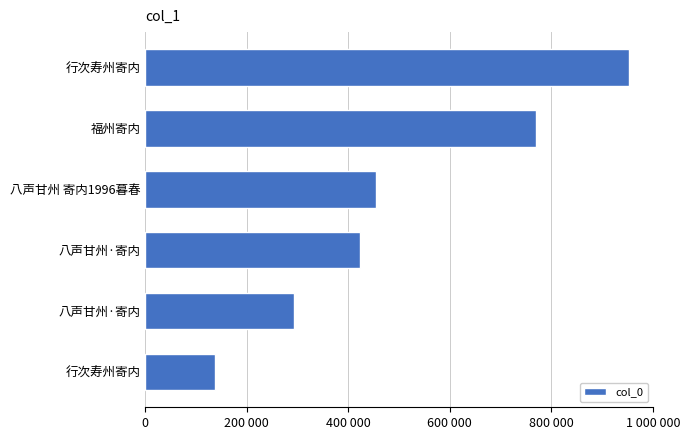

Are the bars horizontal?

Yes